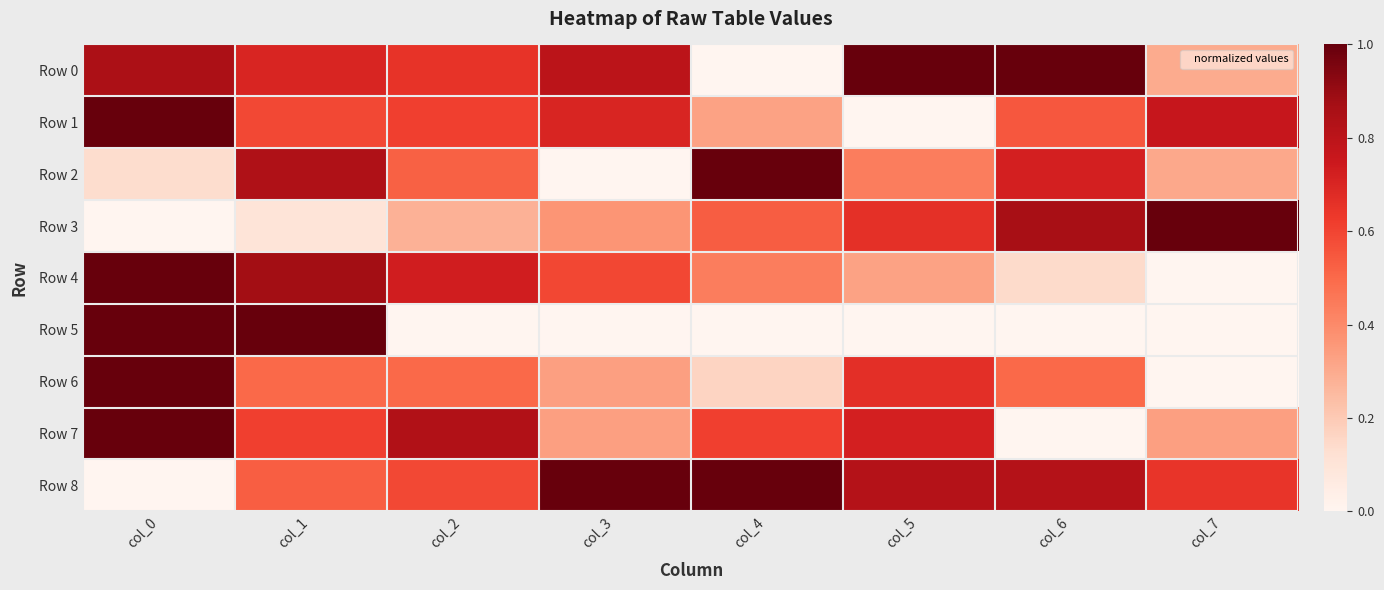

Reading left to right, list all the values displayed in this chart.

Row 0: col_0=0.8	col_1=0.7	col_2=0.6	col_3=0.8	col_4=0.0	col_5=1.0	col_6=1.0	col_7=0.3
Row 1: col_0=1.0	col_1=0.6	col_2=0.6	col_3=0.7	col_4=0.3	col_5=0.0	col_6=0.5	col_7=0.8
Row 2: col_0=0.1	col_1=0.8	col_2=0.5	col_3=0.0	col_4=1.0	col_5=0.4	col_6=0.7	col_7=0.3
Row 3: col_0=0.0	col_1=0.1	col_2=0.3	col_3=0.4	col_4=0.5	col_5=0.7	col_6=0.9	col_7=1.0
Row 4: col_0=1.0	col_1=0.9	col_2=0.7	col_3=0.6	col_4=0.4	col_5=0.3	col_6=0.1	col_7=0.0
Row 5: col_0=1.0	col_1=1.0	col_2=0.0	col_3=0.0	col_4=0.0	col_5=0.0	col_6=0.0	col_7=0.0
Row 6: col_0=1.0	col_1=0.5	col_2=0.5	col_3=0.3	col_4=0.2	col_5=0.7	col_6=0.5	col_7=0.0
Row 7: col_0=1.0	col_1=0.6	col_2=0.8	col_3=0.3	col_4=0.6	col_5=0.7	col_6=0.0	col_7=0.3
Row 8: col_0=0.0	col_1=0.5	col_2=0.6	col_3=1.0	col_4=1.0	col_5=0.8	col_6=0.8	col_7=0.6